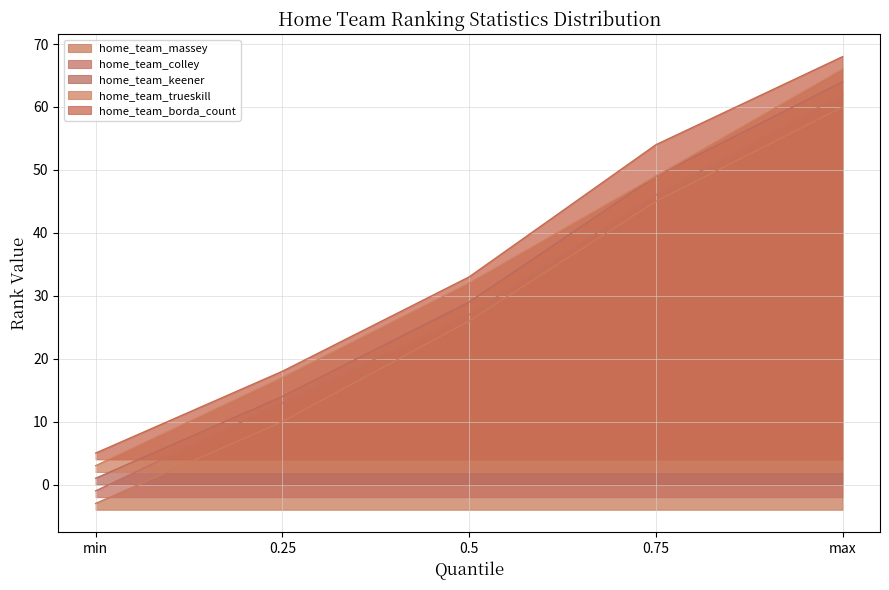

What is the difference between the maximum and minimum values in the home_team_borda_count series?

63